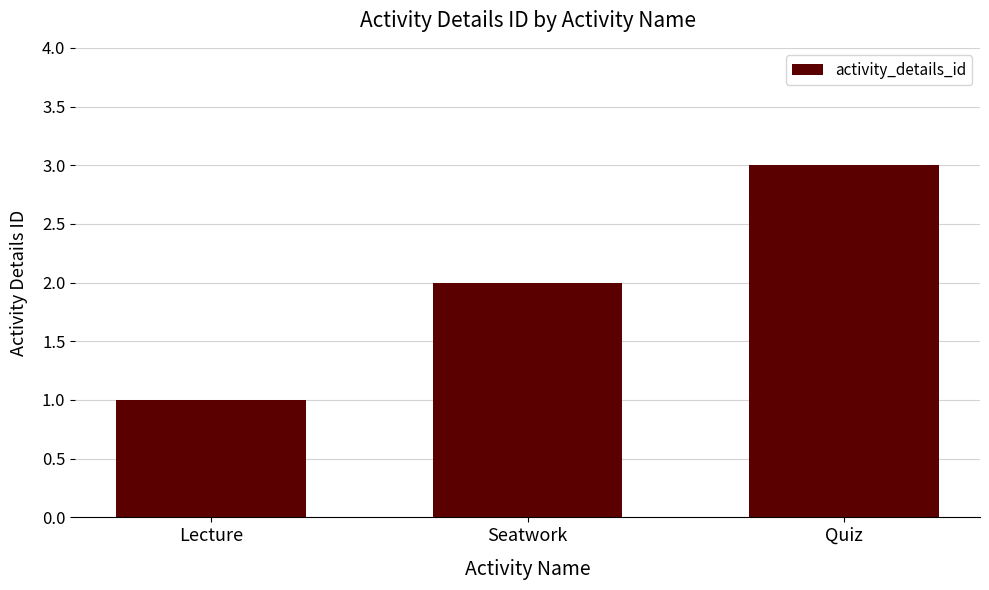

What is the sum of all values?

6